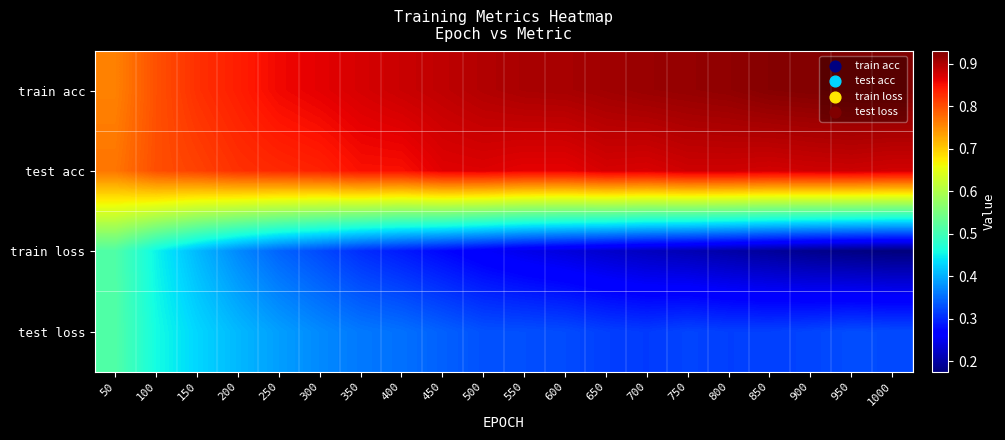

Which series has the largest total across all categories?

train acc